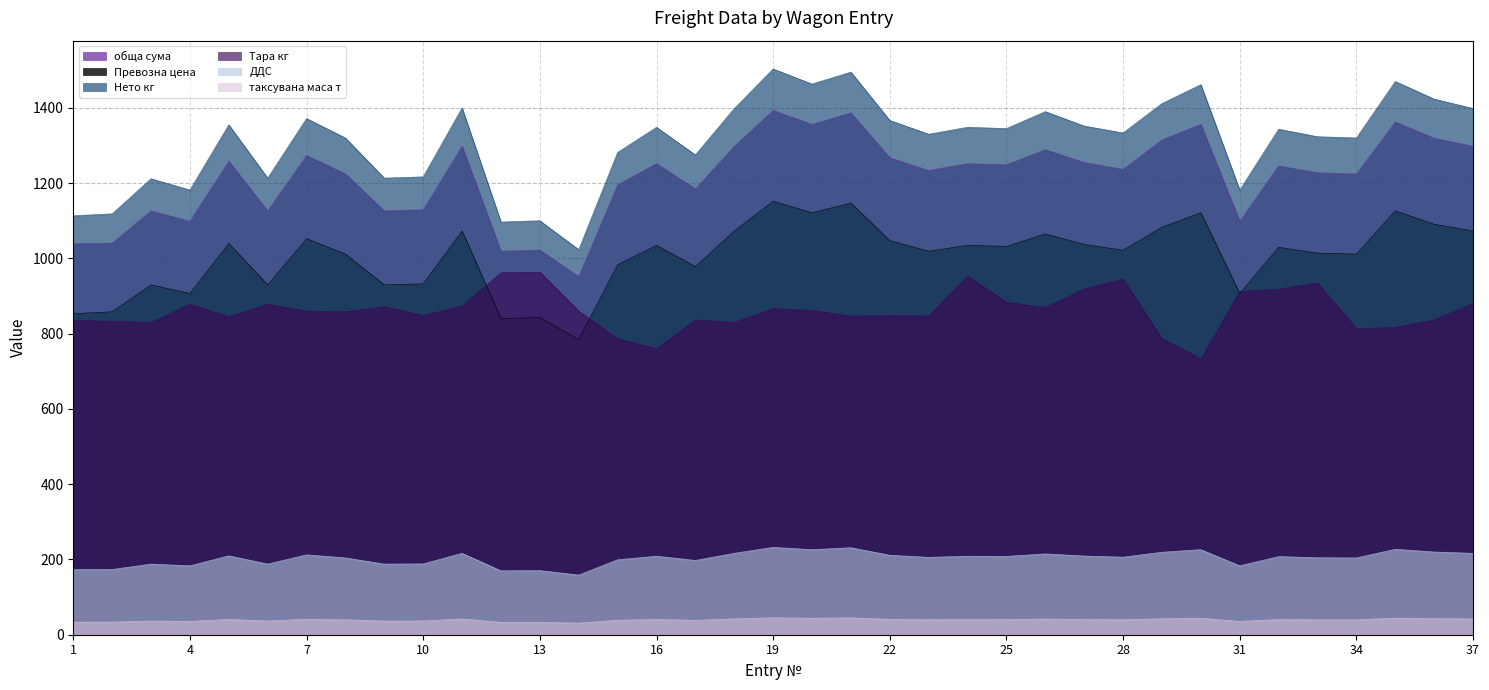

Rank the categories by таксувана маса т value from highest to lowest.

19, 21, 35, 20, 30, 36, 29, 11, 18, 37, 26, 7, 22, 5, 27, 16, 24, 25, 32, 28, 23, 33, 8, 34, 15, 17, 10, 3, 6, 9, 4, 31, 2, 1, 13, 12, 14